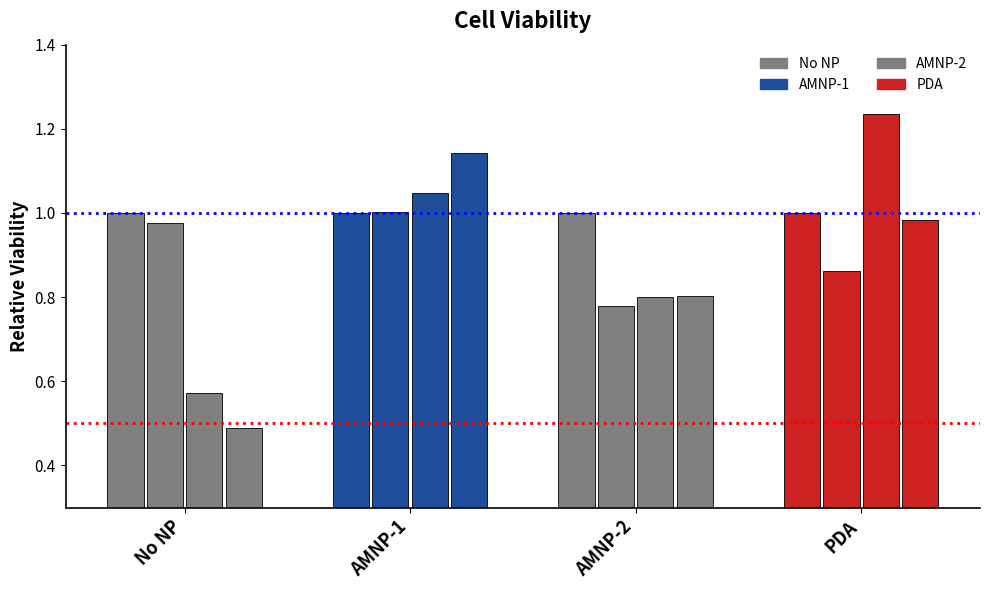

Are the bars grouped side by side (vs. stacked)?

Yes